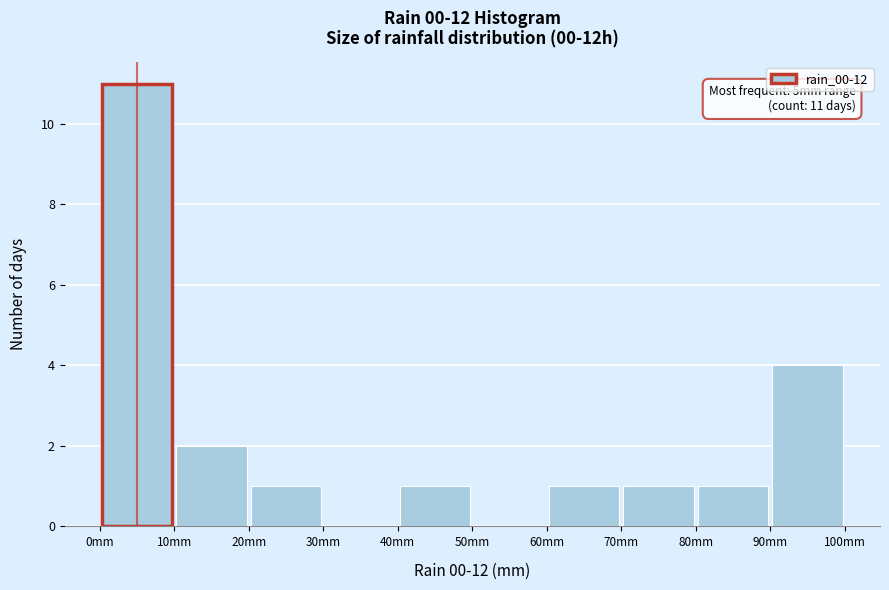

Over which range of the x-axis is the bar tallest?

0 to 10